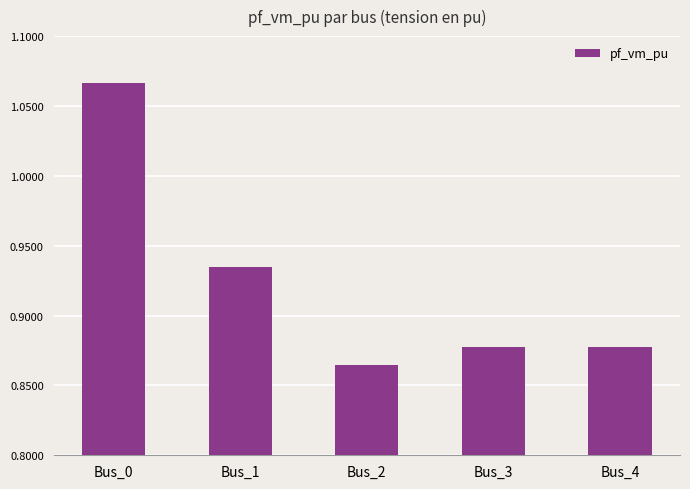

At which category does the chart reach its minimum across all series?

Bus_2